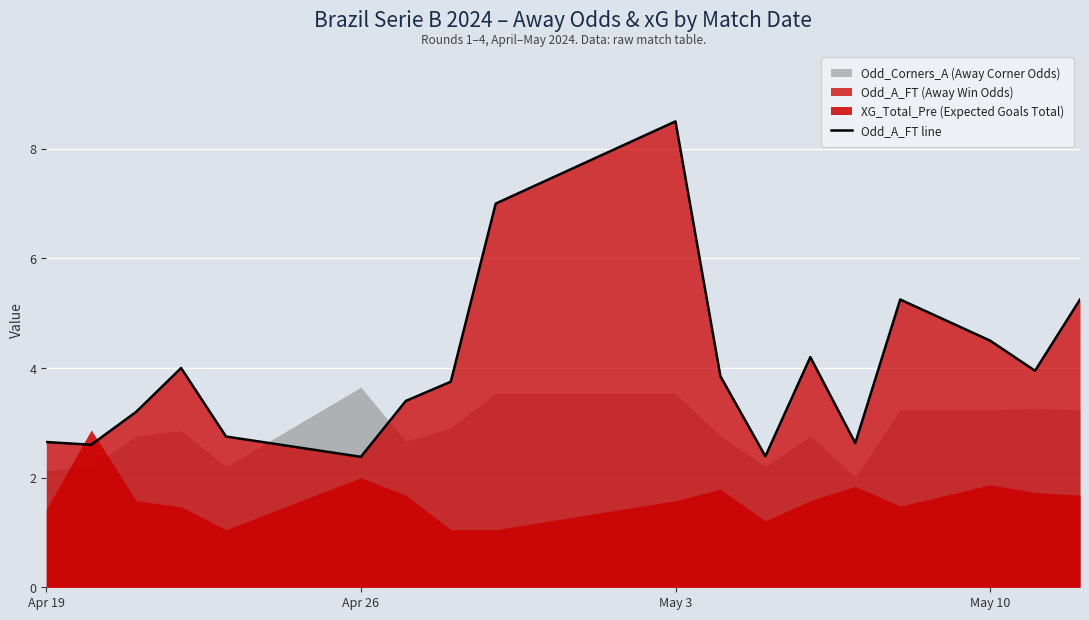

Is it true that Odd_A_FT line equals 8.0 at May 10?

False